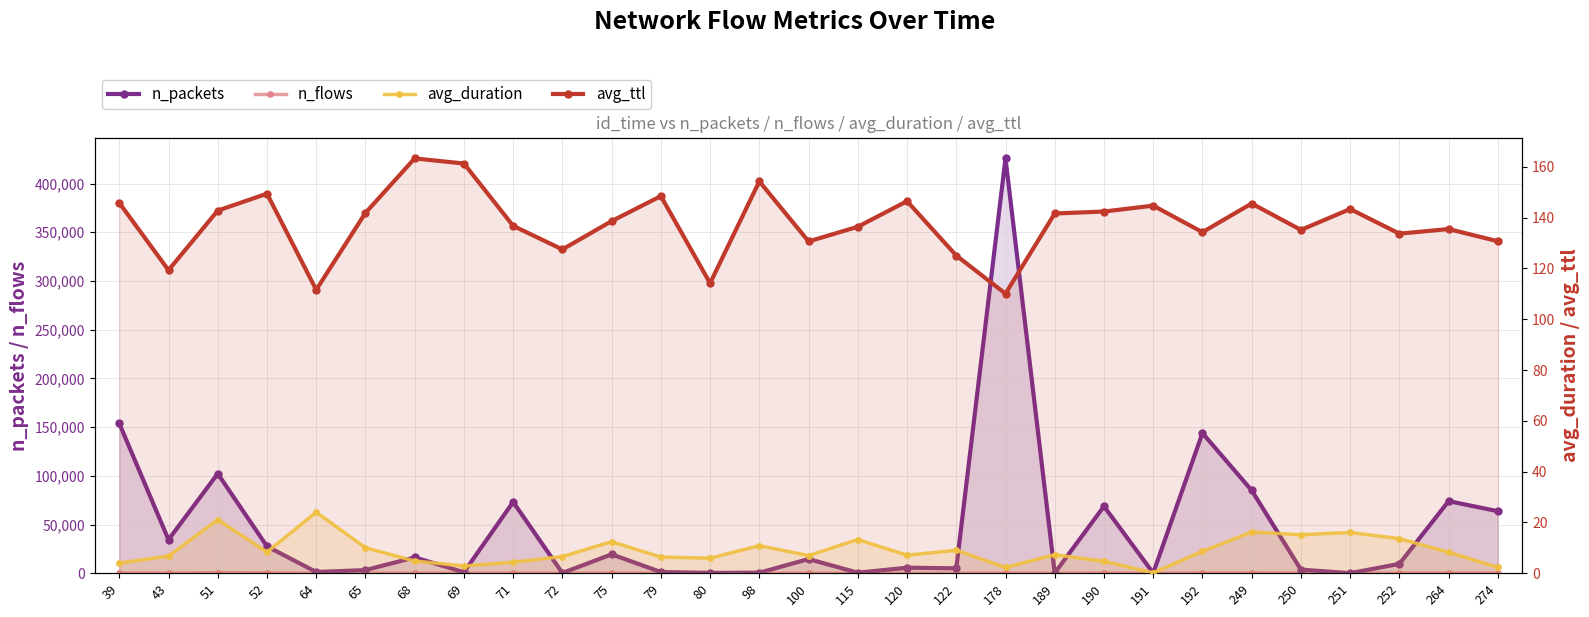

What is the total value across all series at 274?

63993.0